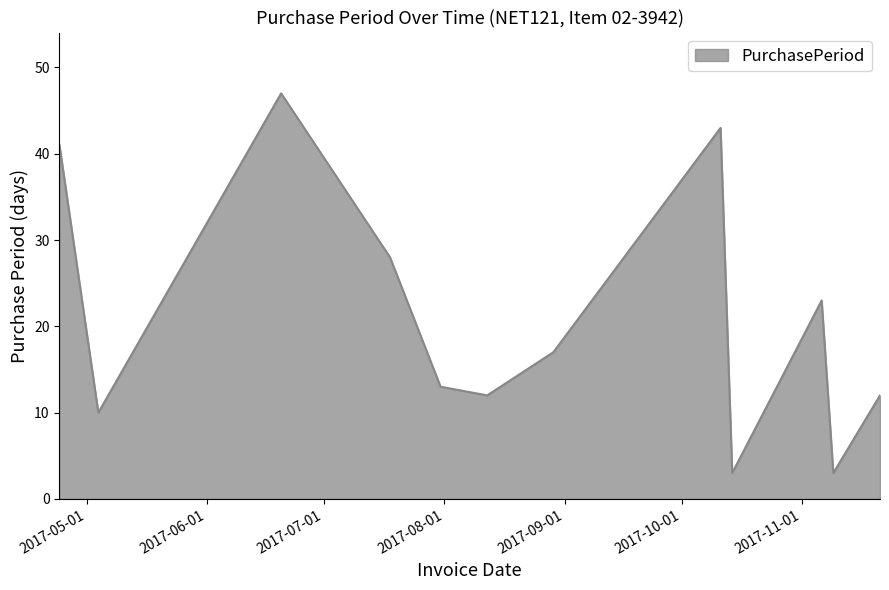

What is the smallest value displayed?

3